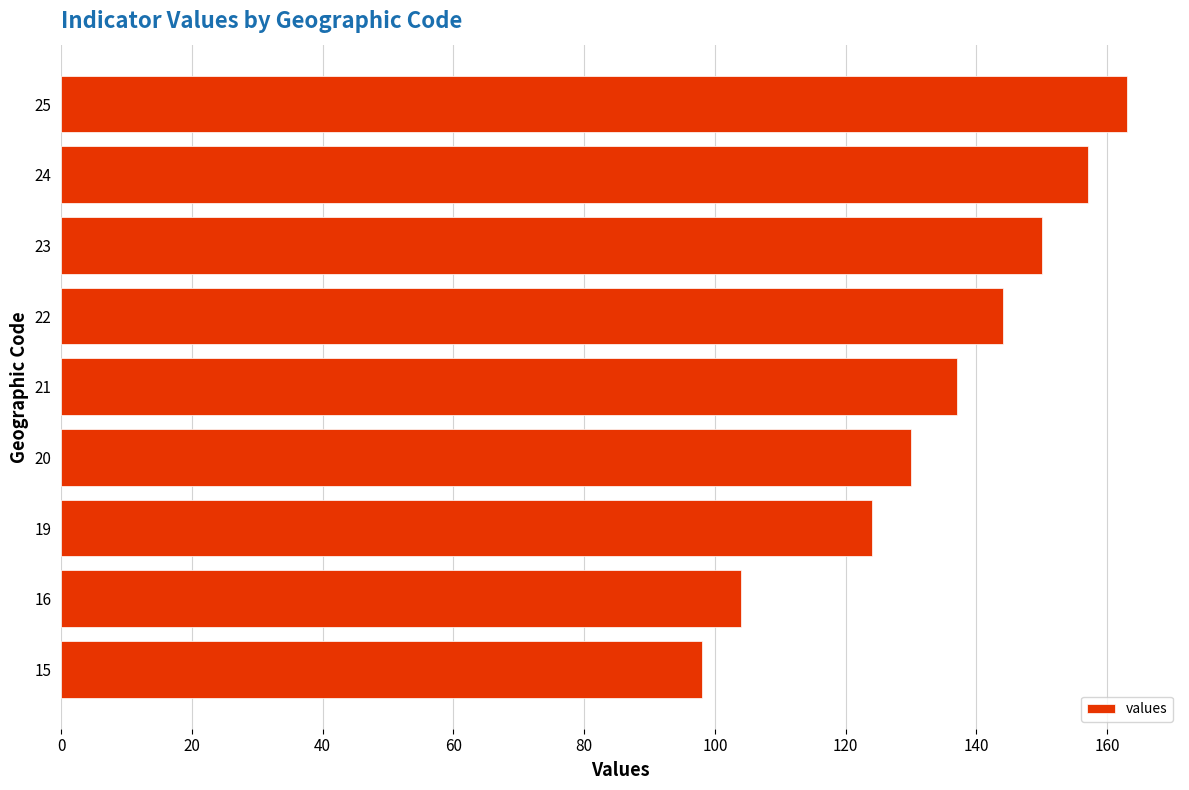

Which category has the highest value across all series?

25